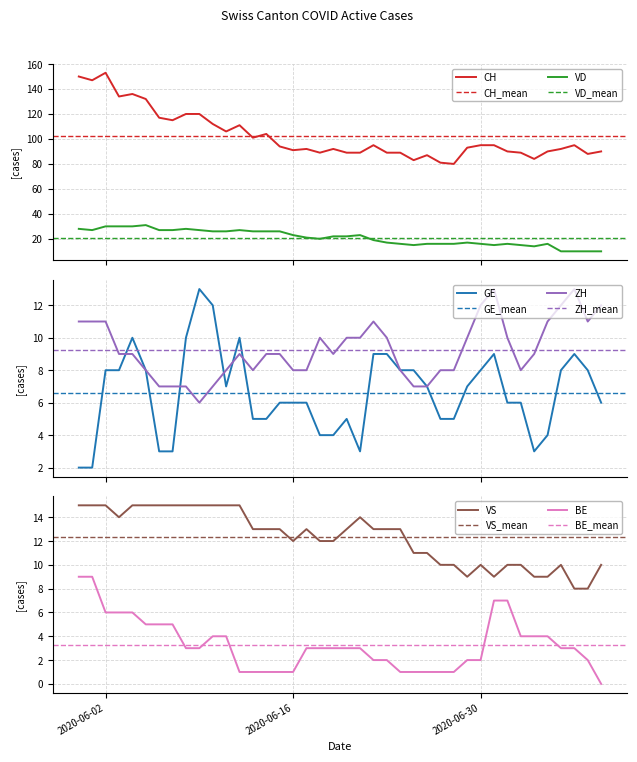

At which label is VS closest to 11?

2020-06-25